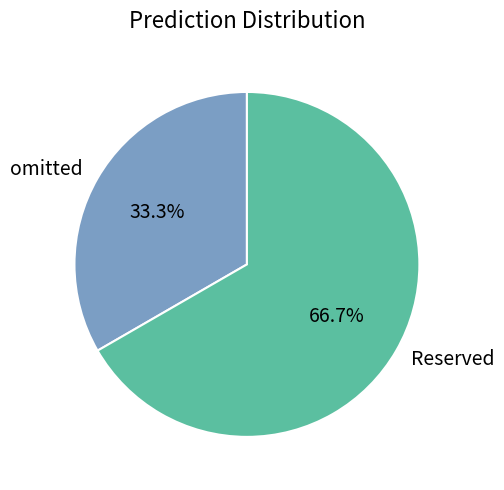

Approximately how many times larger is the value at omitted compared to Reserved?

0.5